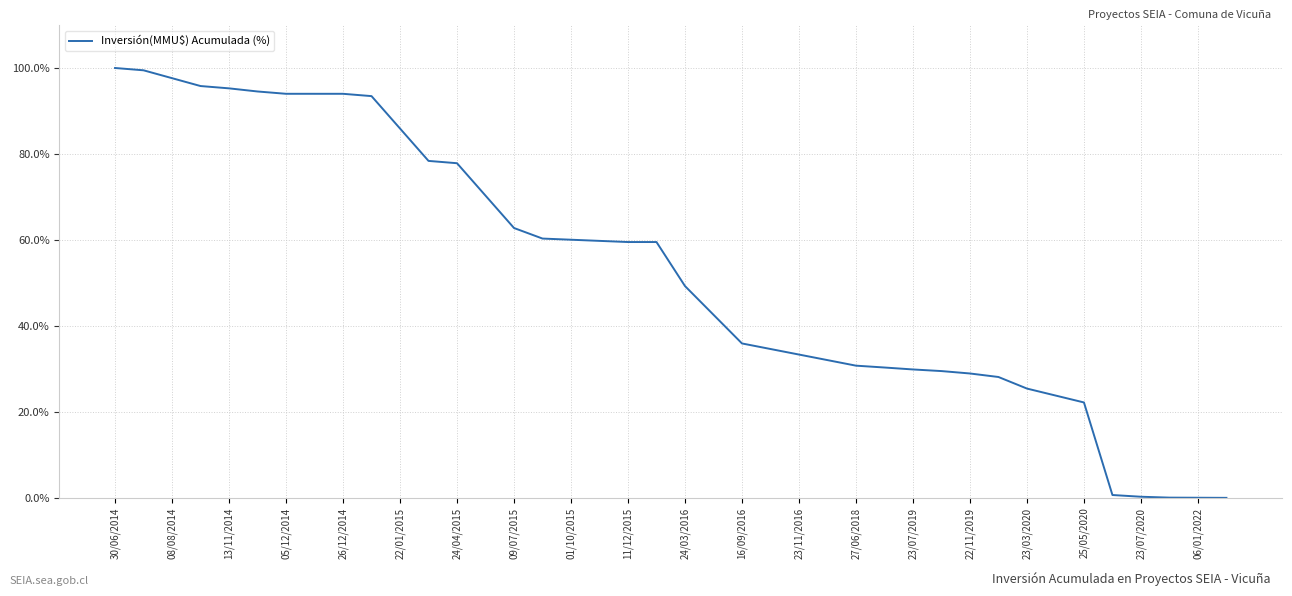

What is the maximum value shown in the chart?

100.0